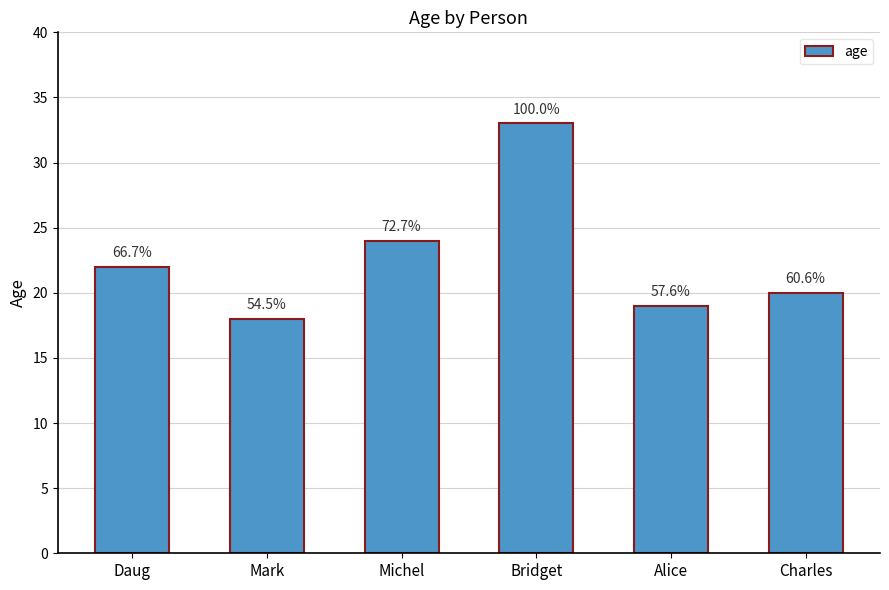

What is the change in value from Mark to Alice?

+1